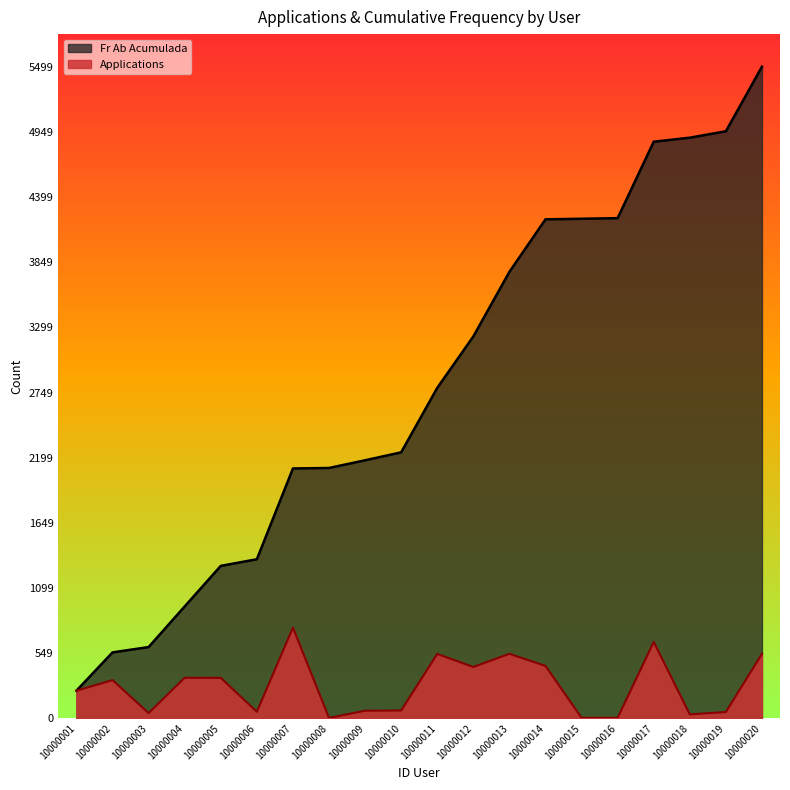

At how many categories does at least one series exceed 1458?

14